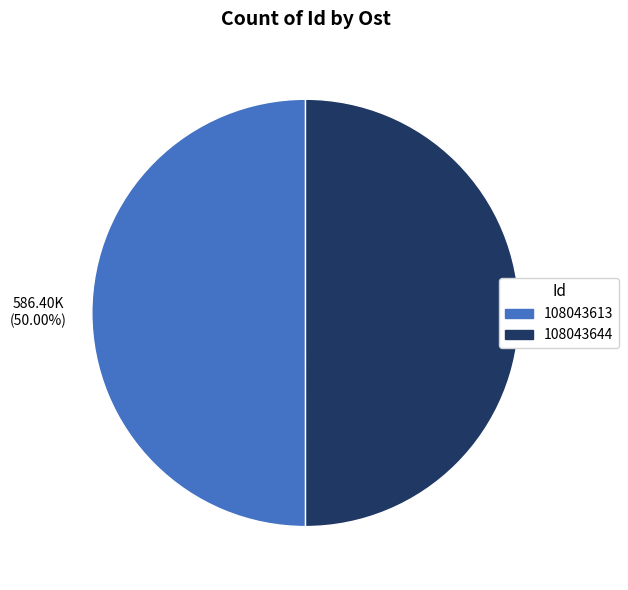

Approximately how many times larger is the value at 108043644 compared to 108043613?

1.0